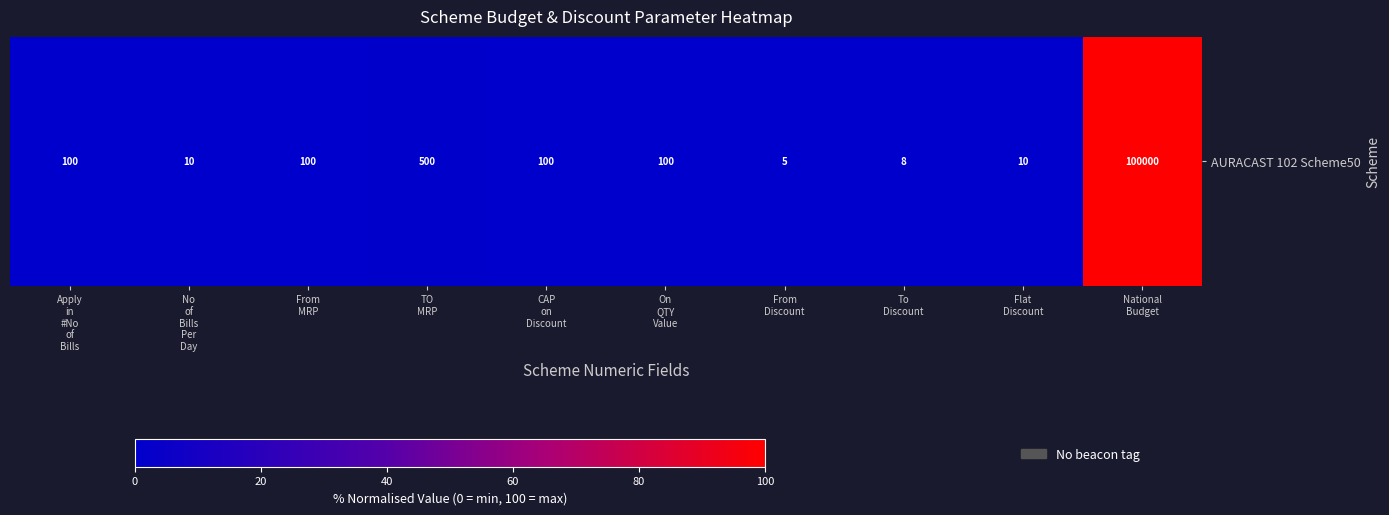

What is the average value?

10.1